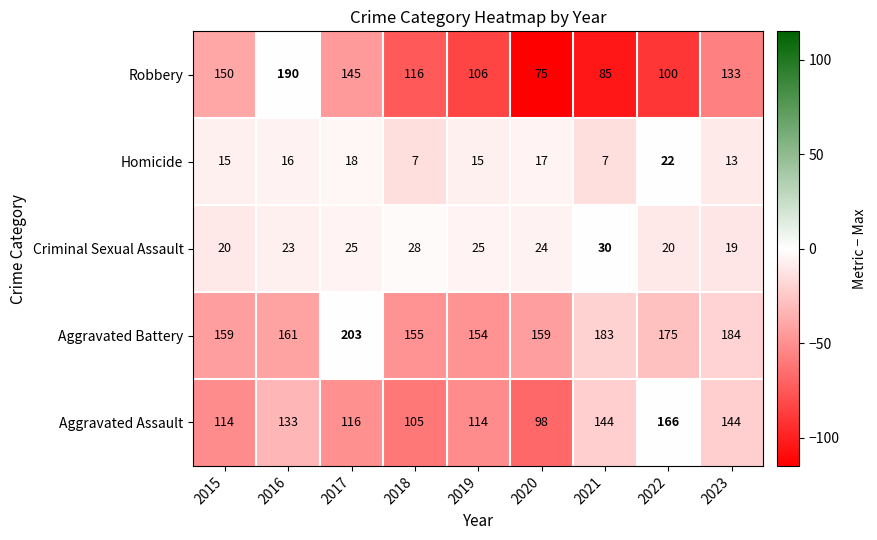

The Robbery series shows 61 at 2018. True or false?

False